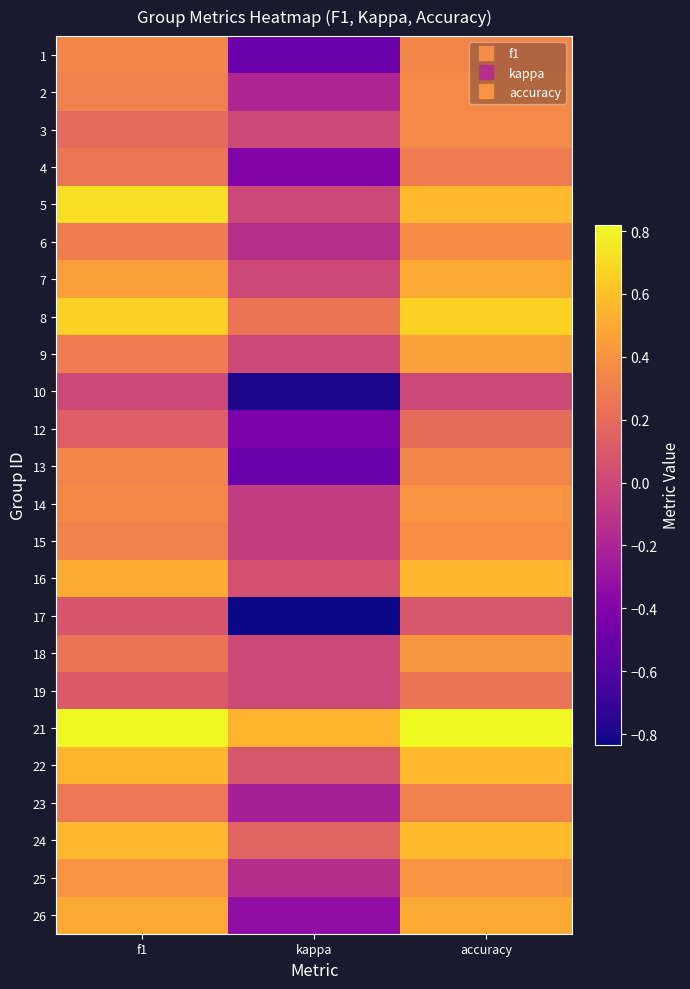

What is the maximum value shown in the chart?

0.8